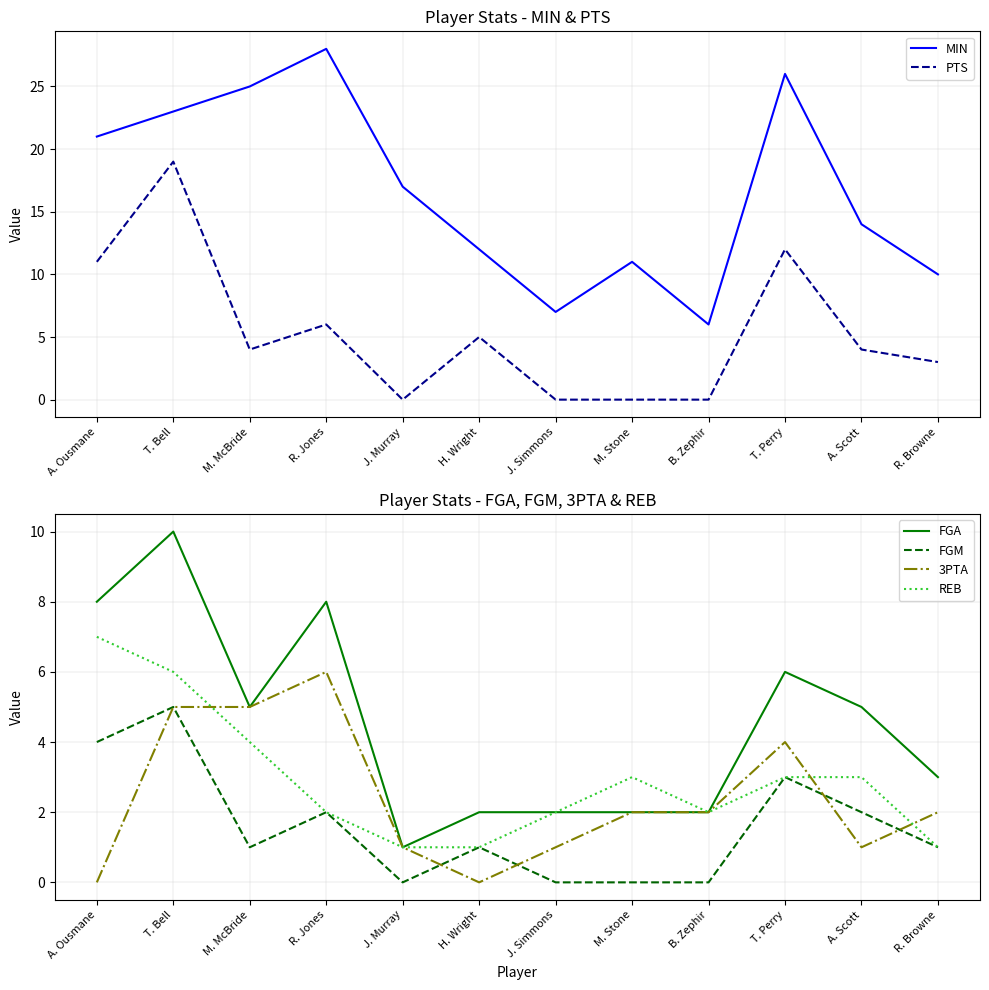

Between R. Jones and J. Murray, which is larger?

R. Jones